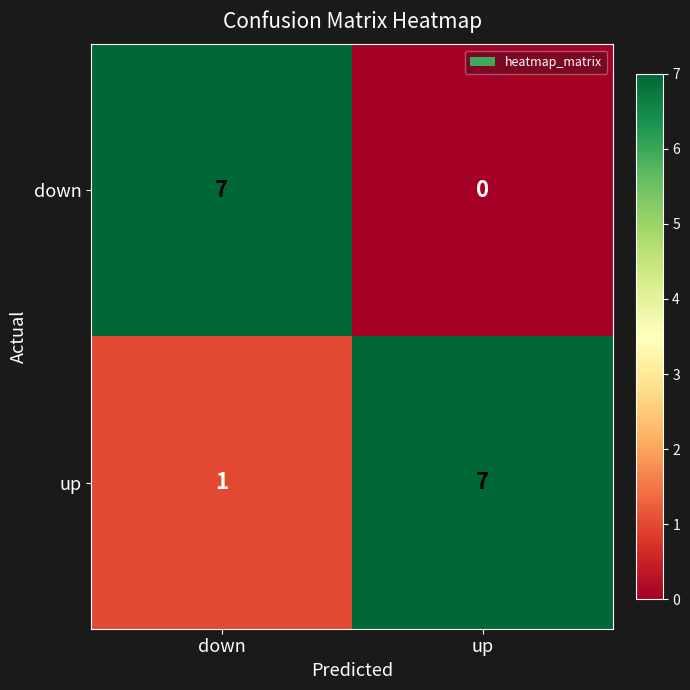

Rank the series by their average value, from highest to lowest.

up, down